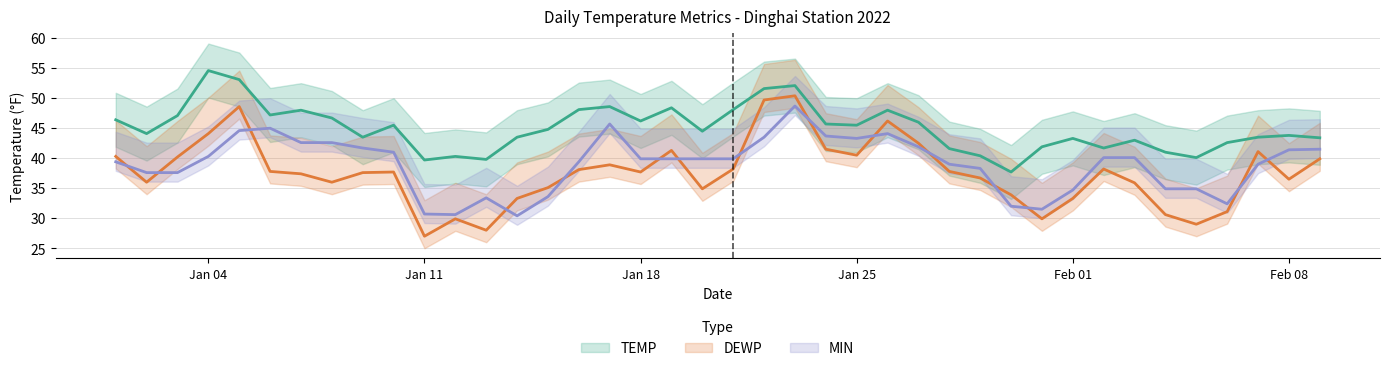

In DEWP, how many points are lower than both neighbors (excluding endpoints)?

10